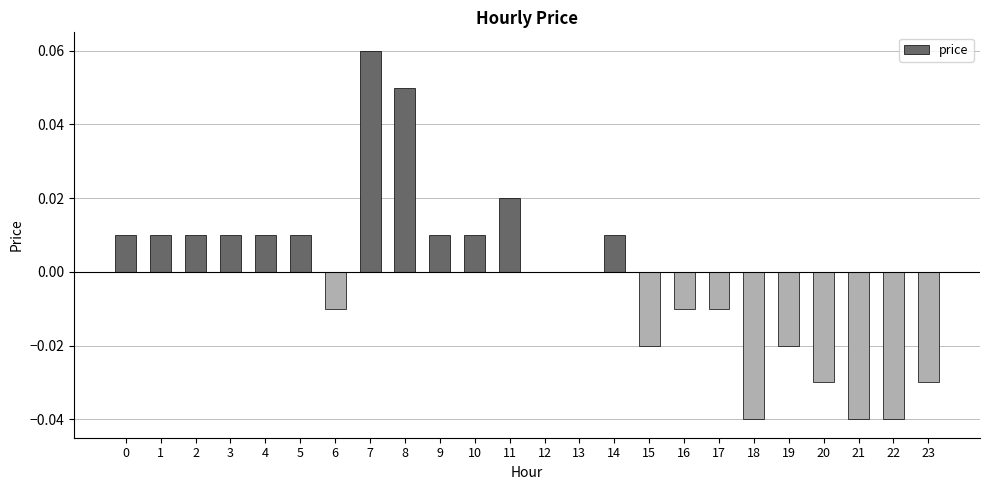

At which category does the chart reach its peak across all series?

7